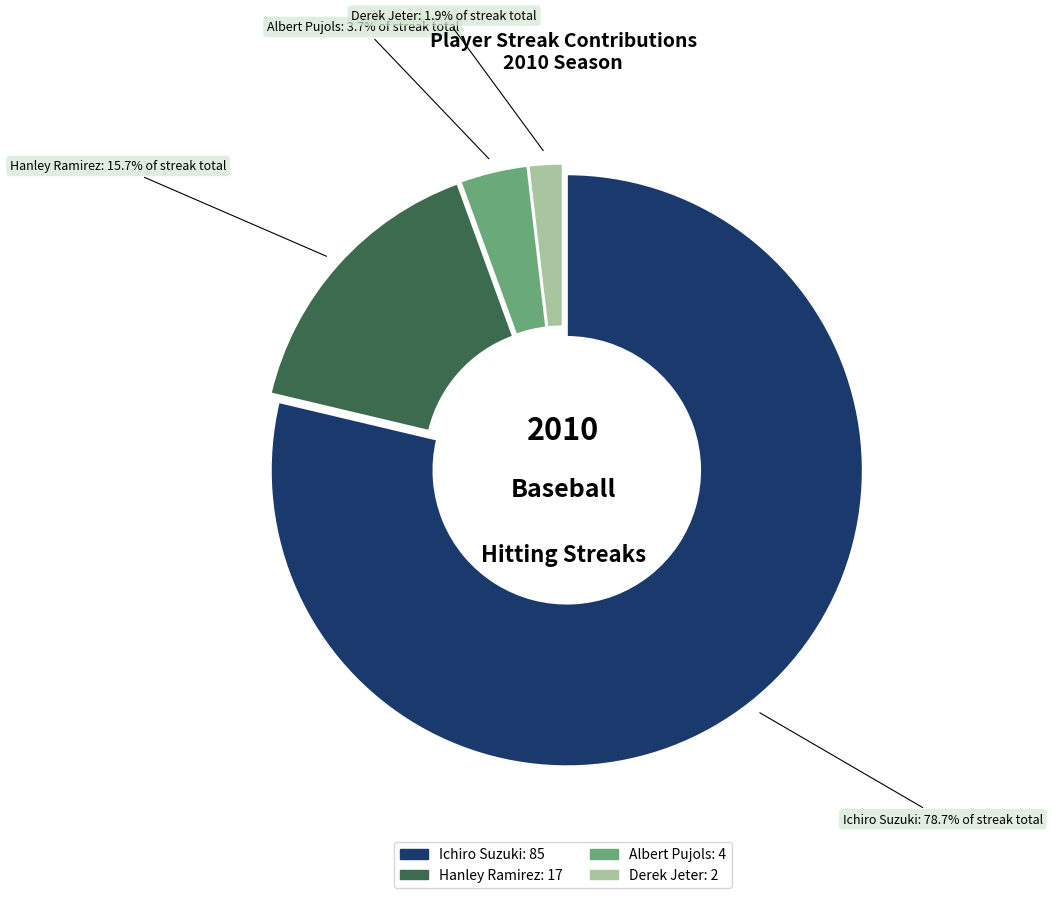

Is there any slice that represents more than half of the pie?

Yes